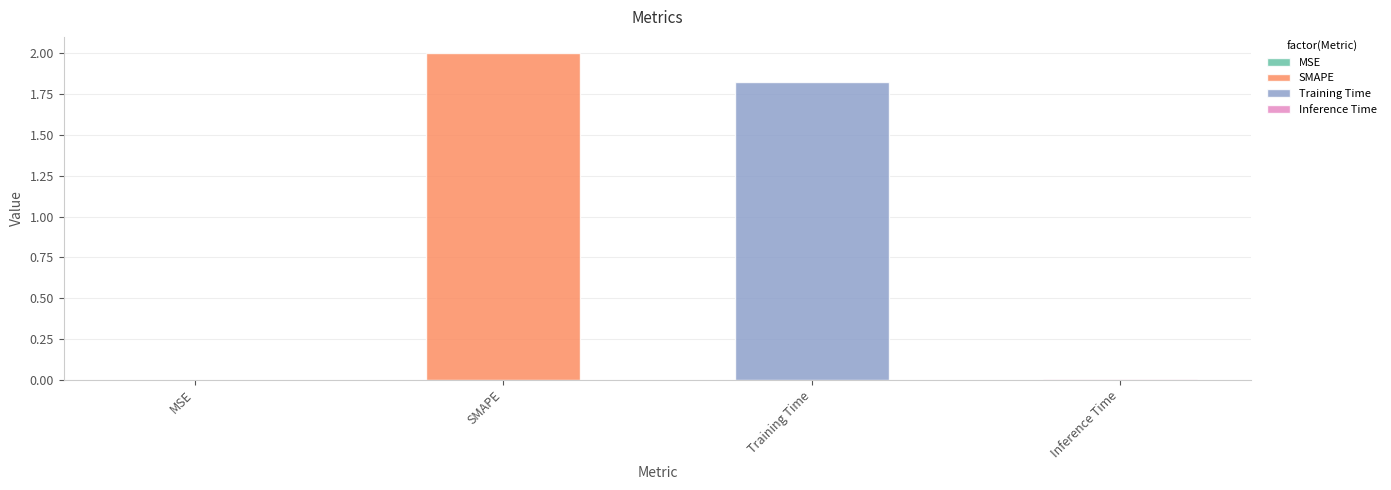

Are the bars horizontal?

No